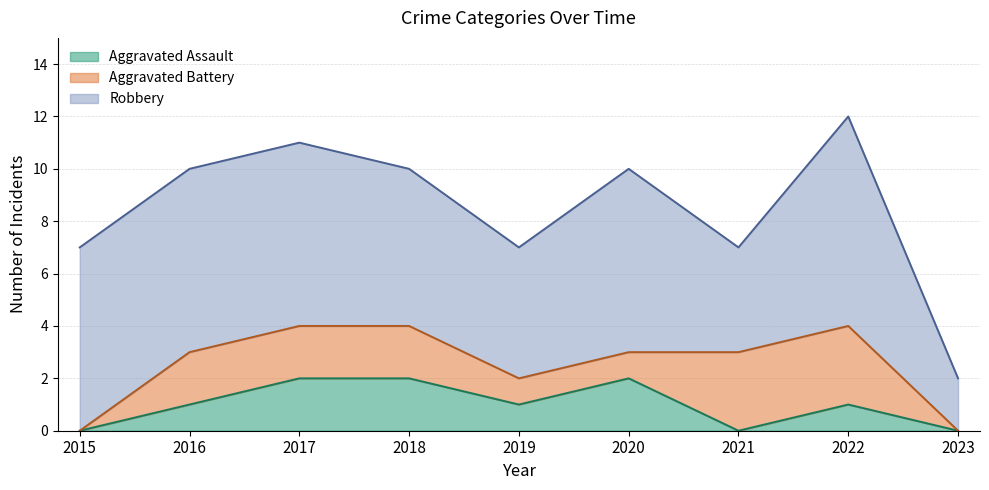

Between which two adjacent categories do Aggravated Battery and Aggravated Assault first intersect?

2020 and 2021